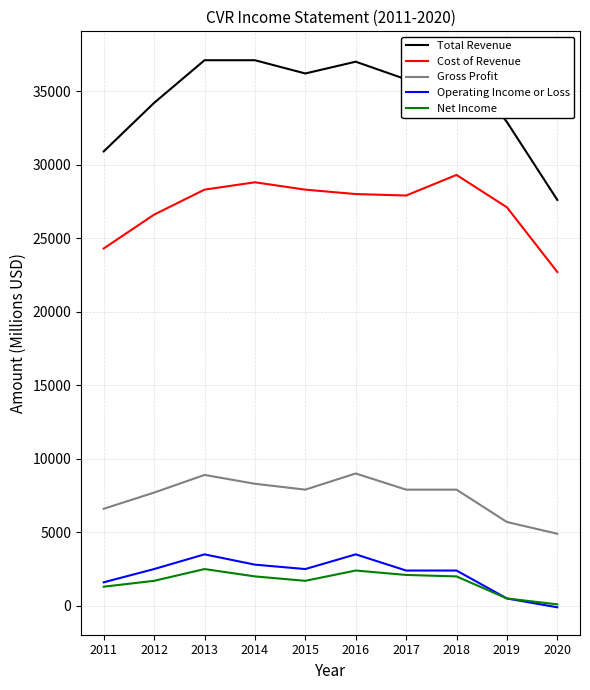

What is the sum of the Operating Income or Loss values at 2019 and 2016?

4000